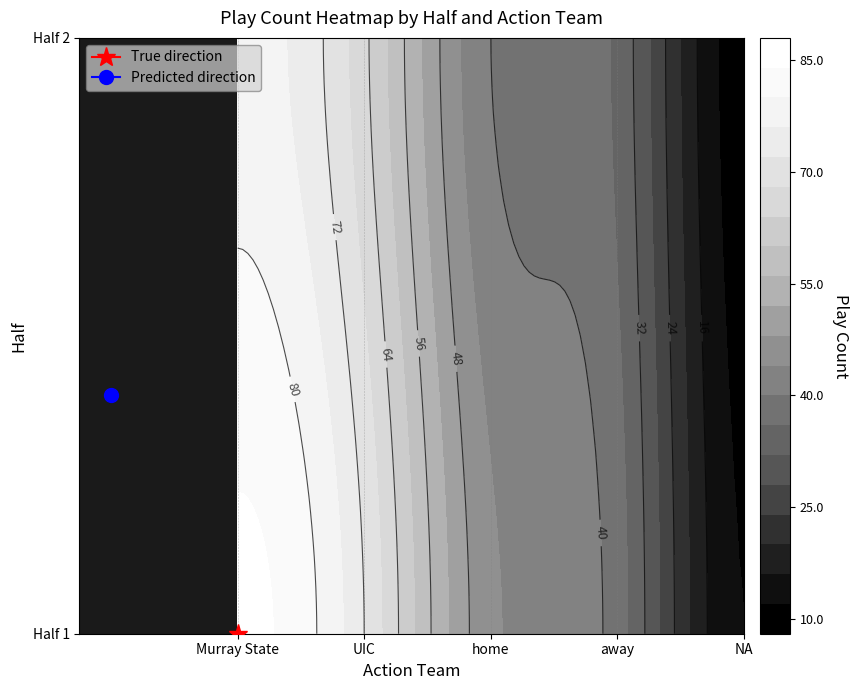

True or false: the data shows 39 at 1_UIC.

False